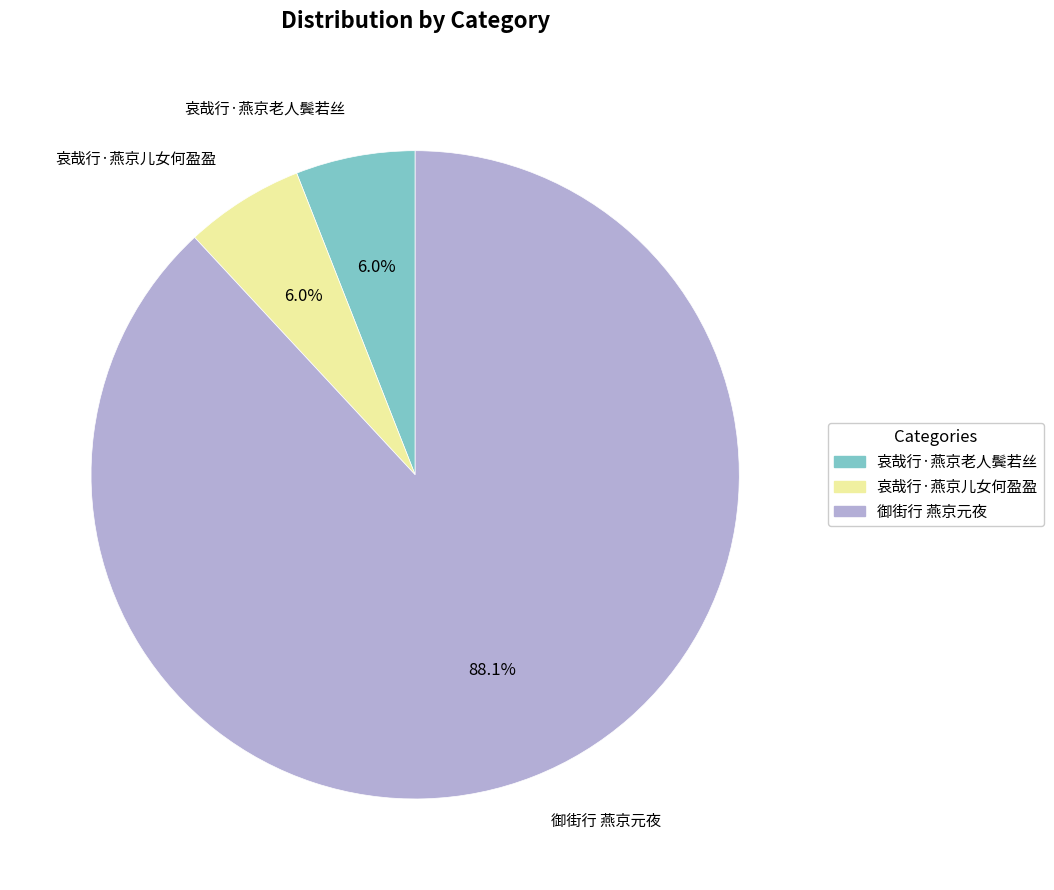

Which has a higher value, 御街行 燕京元夜 or 哀哉行·燕京儿女何盈盈?

御街行 燕京元夜